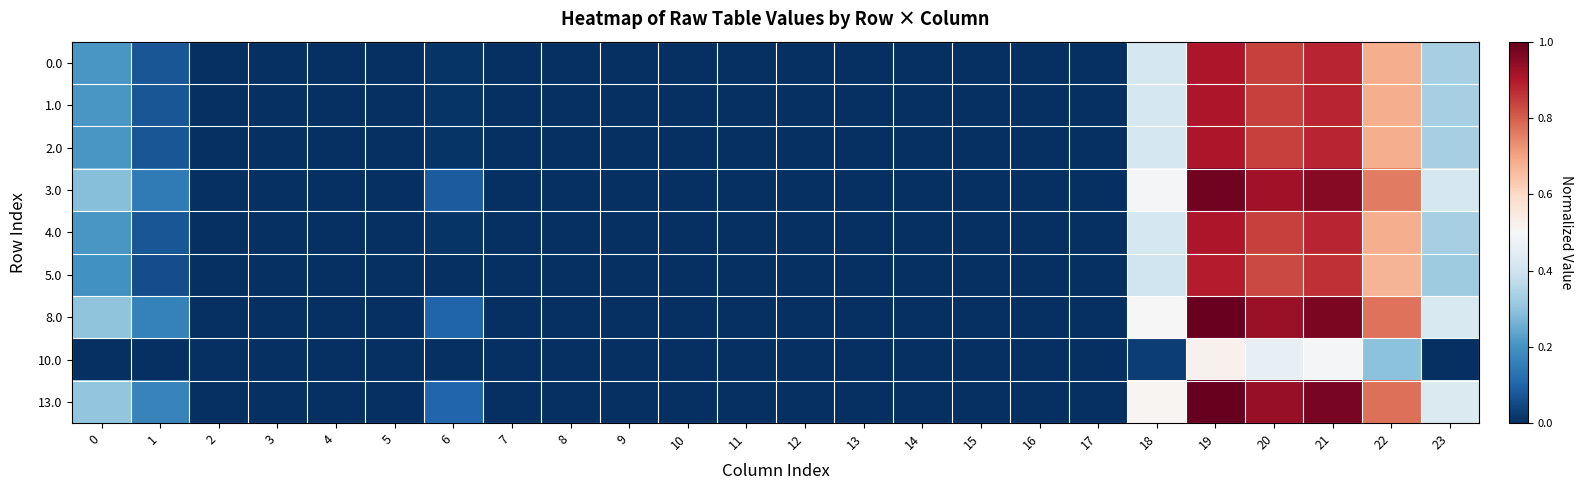

Reading left to right, transcribe all the data shown in this chart.

0.0: 0=0.2	1=0.1	2=0.0	3=0.0	4=0.0	5=0.0	6=0.0	7=0.0	8=0.0	9=0.0	10=0.0	11=0.0	12=0.0	13=0.0	14=0.0	15=0.0	16=0.0	17=0.0	18=0.4	19=0.9	20=0.8	21=0.9	22=0.7	23=0.3
1.0: 0=0.2	1=0.1	2=0.0	3=0.0	4=0.0	5=0.0	6=0.0	7=0.0	8=0.0	9=0.0	10=0.0	11=0.0	12=0.0	13=0.0	14=0.0	15=0.0	16=0.0	17=0.0	18=0.4	19=0.9	20=0.8	21=0.9	22=0.7	23=0.3
2.0: 0=0.2	1=0.1	2=0.0	3=0.0	4=0.0	5=0.0	6=0.0	7=0.0	8=0.0	9=0.0	10=0.0	11=0.0	12=0.0	13=0.0	14=0.0	15=0.0	16=0.0	17=0.0	18=0.4	19=0.9	20=0.8	21=0.9	22=0.7	23=0.3
3.0: 0=0.3	1=0.1	2=0.0	3=0.0	4=0.0	5=0.0	6=0.1	7=0.0	8=0.0	9=0.0	10=0.0	11=0.0	12=0.0	13=0.0	14=0.0	15=0.0	16=0.0	17=0.0	18=0.5	19=1.0	20=0.9	21=1.0	22=0.8	23=0.4
4.0: 0=0.2	1=0.1	2=0.0	3=0.0	4=0.0	5=0.0	6=0.0	7=0.0	8=0.0	9=0.0	10=0.0	11=0.0	12=0.0	13=0.0	14=0.0	15=0.0	16=0.0	17=0.0	18=0.4	19=0.9	20=0.8	21=0.9	22=0.7	23=0.3
5.0: 0=0.2	1=0.1	2=0.0	3=0.0	4=0.0	5=0.0	6=0.0	7=0.0	8=0.0	9=0.0	10=0.0	11=0.0	12=0.0	13=0.0	14=0.0	15=0.0	16=0.0	17=0.0	18=0.4	19=0.9	20=0.8	21=0.9	22=0.7	23=0.3
8.0: 0=0.3	1=0.2	2=0.0	3=0.0	4=0.0	5=0.0	6=0.1	7=0.0	8=0.0	9=0.0	10=0.0	11=0.0	12=0.0	13=0.0	14=0.0	15=0.0	16=0.0	17=0.0	18=0.5	19=1.0	20=0.9	21=1.0	22=0.8	23=0.4
10.0: 0=0.0	1=0.0	2=0.0	3=0.0	4=0.0	5=0.0	6=0.0	7=0.0	8=0.0	9=0.0	10=0.0	11=0.0	12=0.0	13=0.0	14=0.0	15=0.0	16=0.0	17=0.0	18=0.0	19=0.5	20=0.5	21=0.5	22=0.3	23=0.0
13.0: 0=0.3	1=0.2	2=0.0	3=0.0	4=0.0	5=0.0	6=0.1	7=0.0	8=0.0	9=0.0	10=0.0	11=0.0	12=0.0	13=0.0	14=0.0	15=0.0	16=0.0	17=0.0	18=0.5	19=1.0	20=0.9	21=1.0	22=0.8	23=0.4